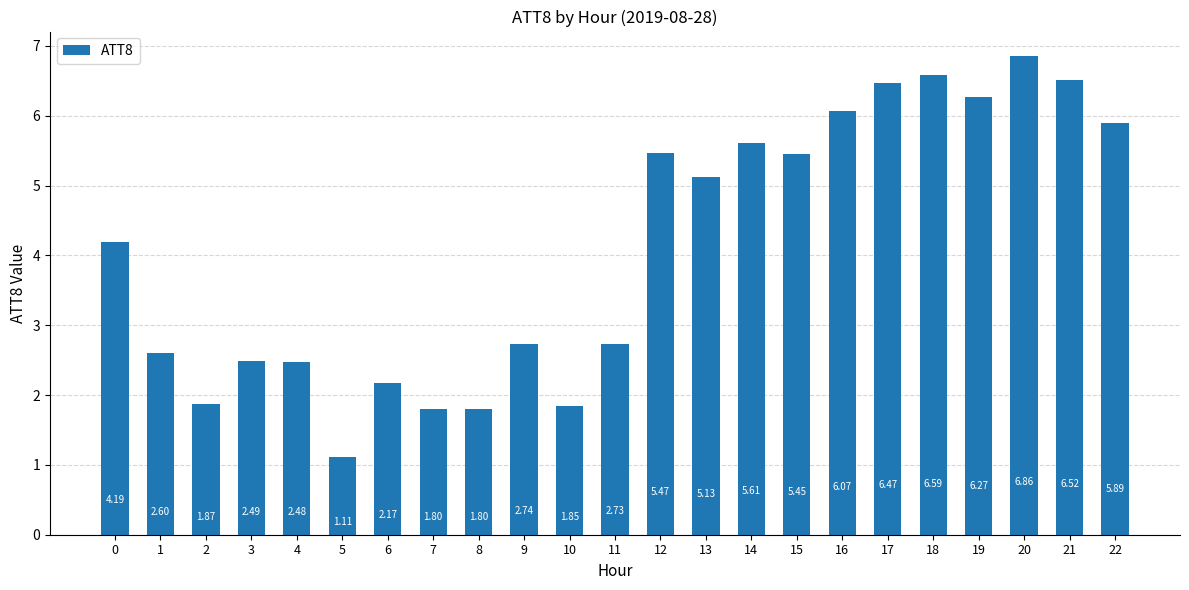

At which category does the chart reach its peak across all series?

20